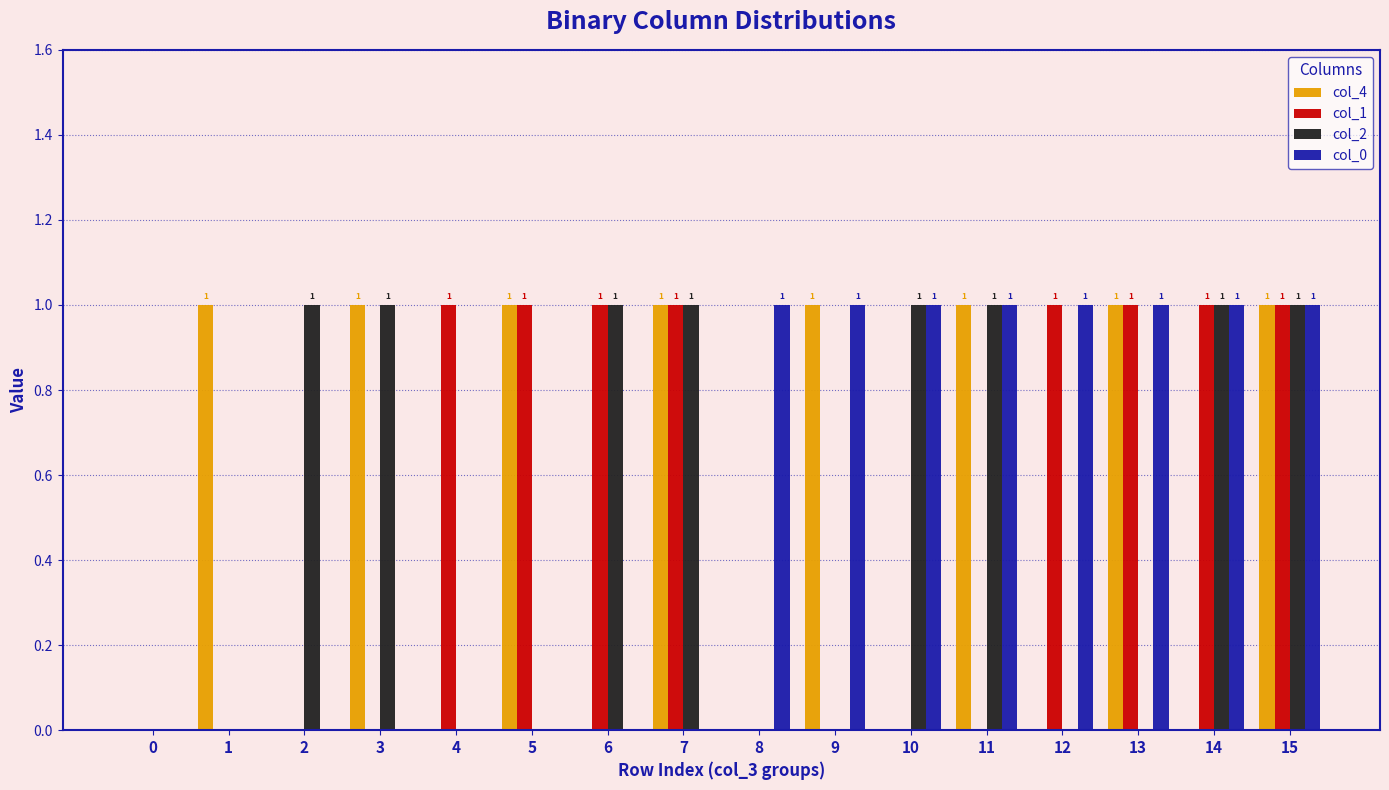

Is the value of col_2 at 4 greater than the value of col_4 at 15?

No